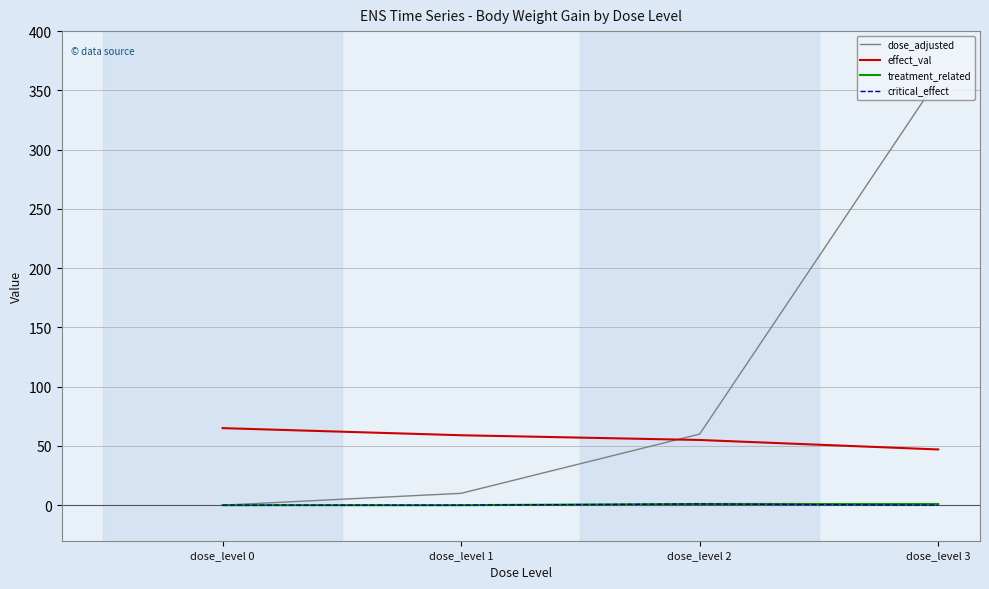

Is it true that dose_adjusted equals 10 at dose_level 1?

True